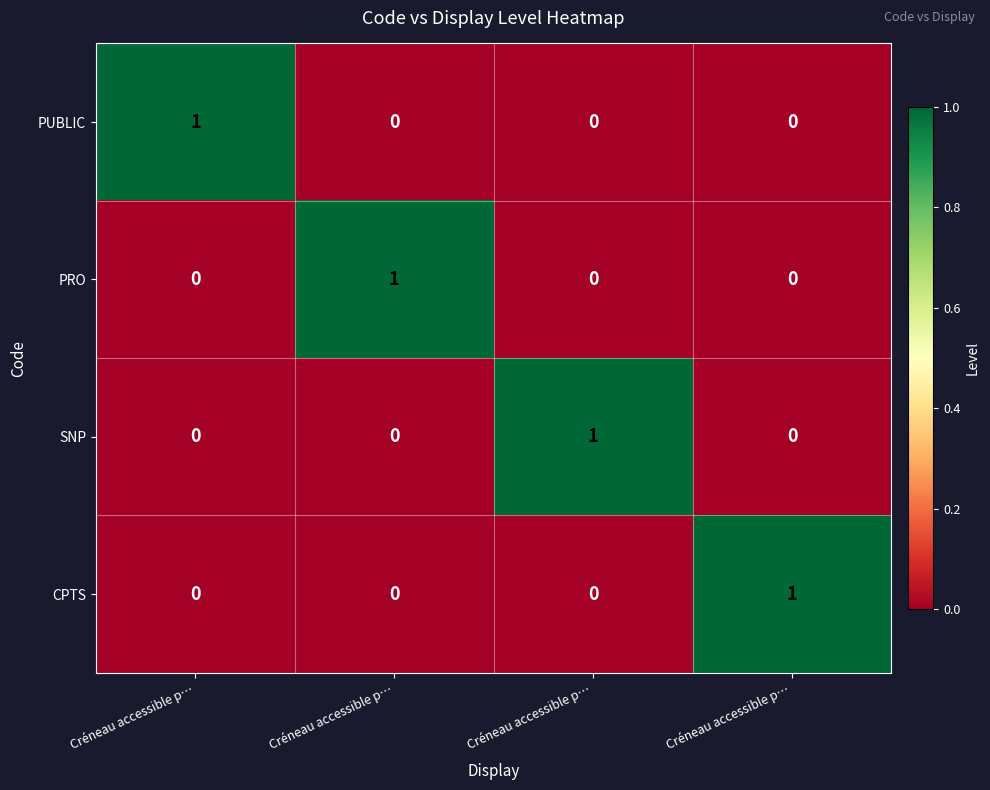

How many distinct data groups are displayed?

4